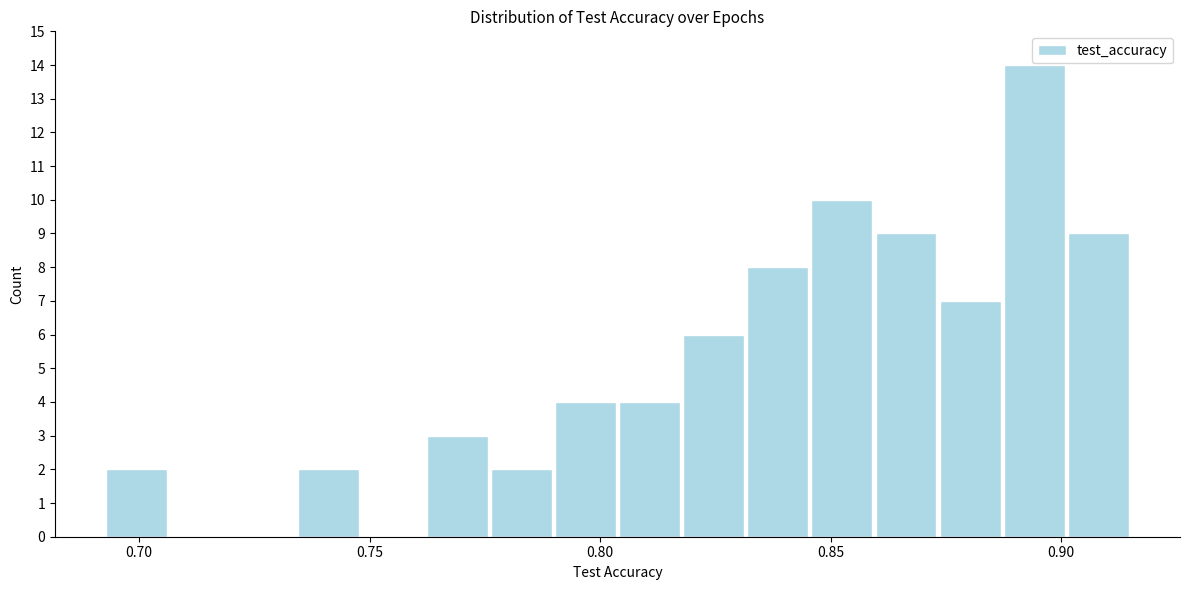

Read against the x-axis, roughly where is the centre of the tallest bar?

0.895